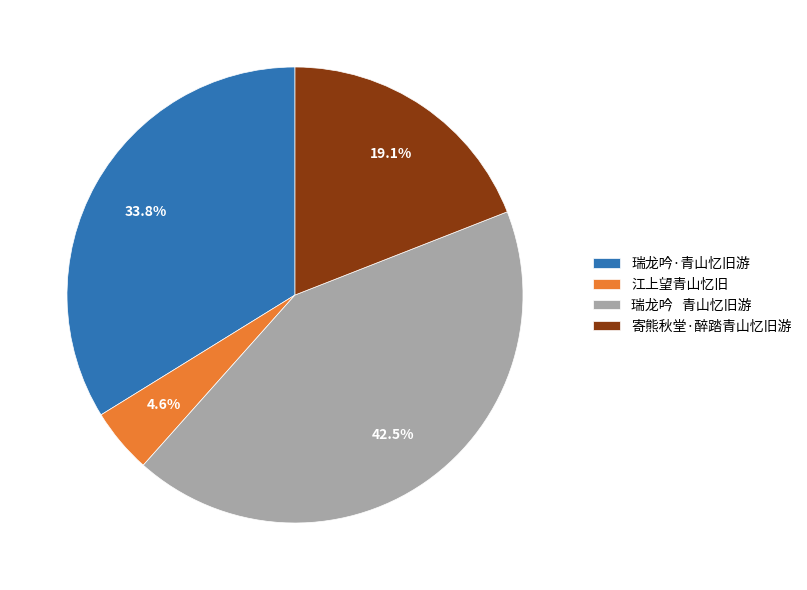

Which category has the smallest portion of the pie?

江上望青山忆旧